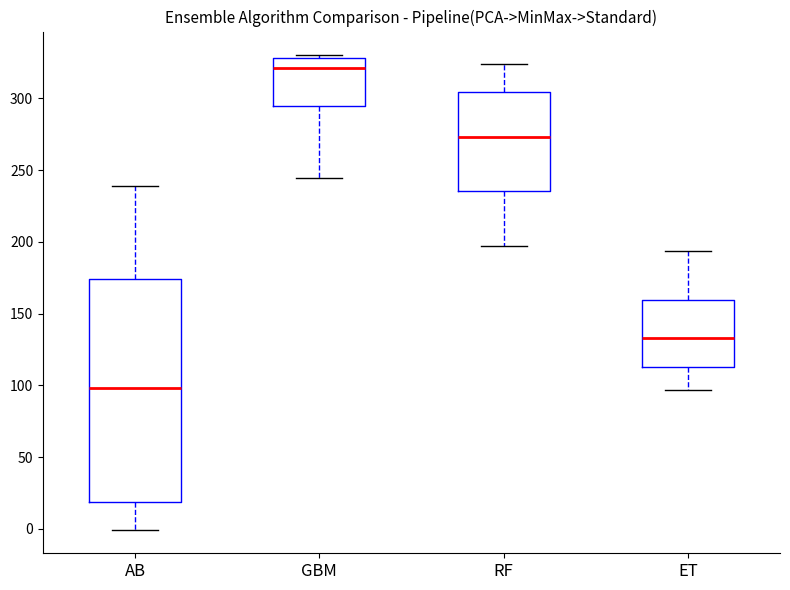

Where does the median line of the box for ET sit on the y-axis? The values are not printed on the chart, so give them approximately, as read against the axis.

135